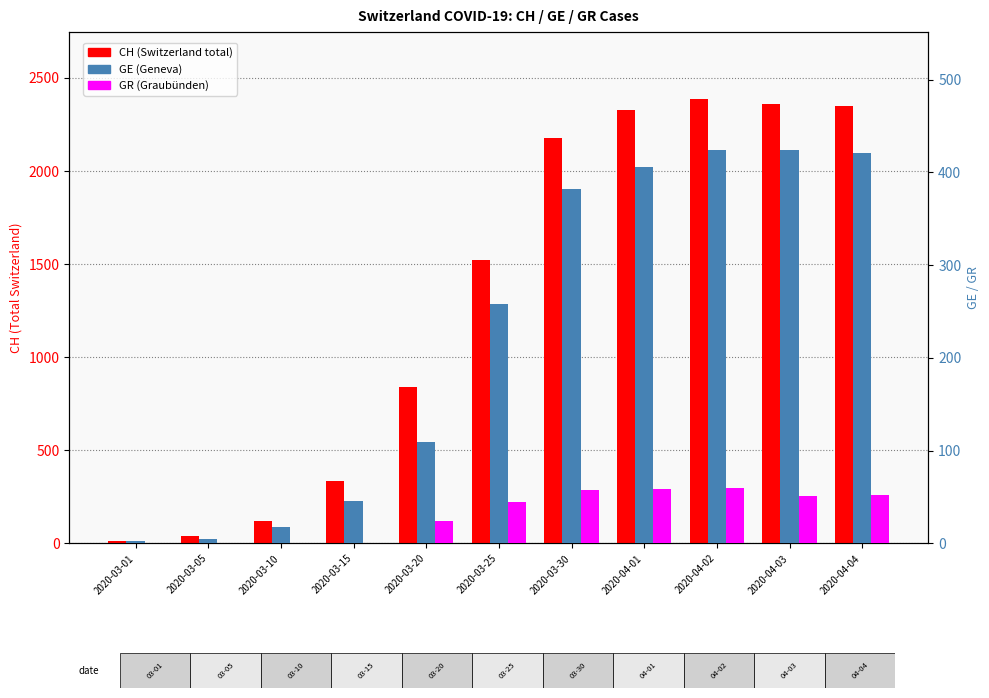

At which category does the chart reach its peak across all series?

2020-04-02